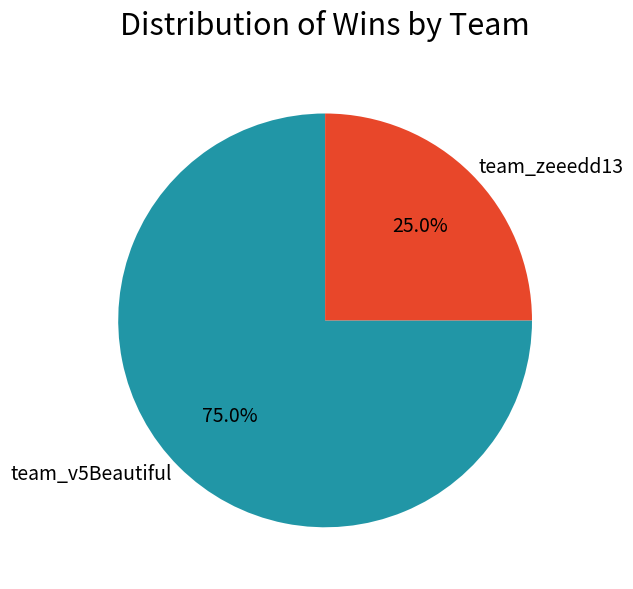

To the nearest percent, what percentage of the pie is team_zeeedd13?

25%